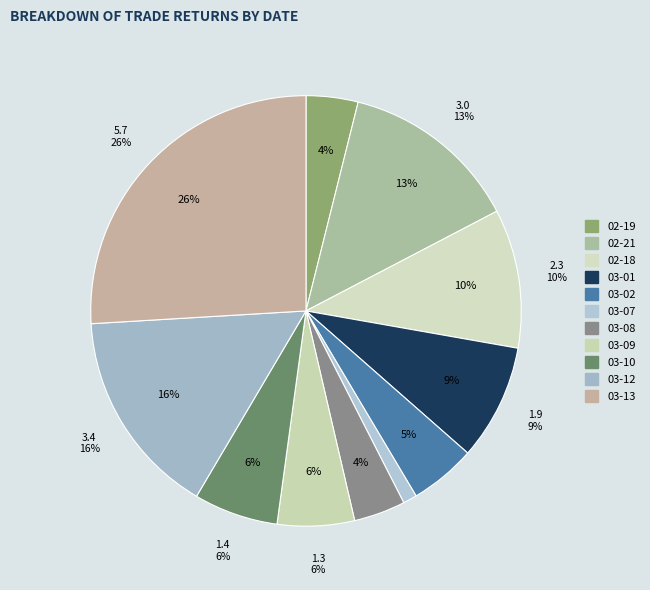

Which category has the biggest portion of the pie?

2021-03-13